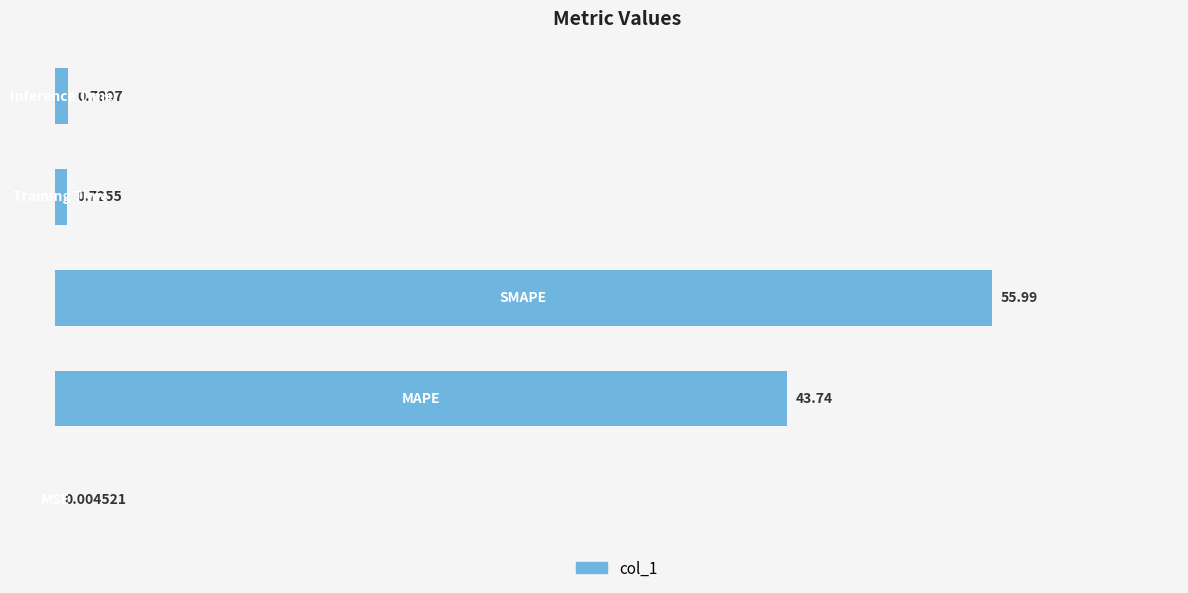

What is the average value?

20.2